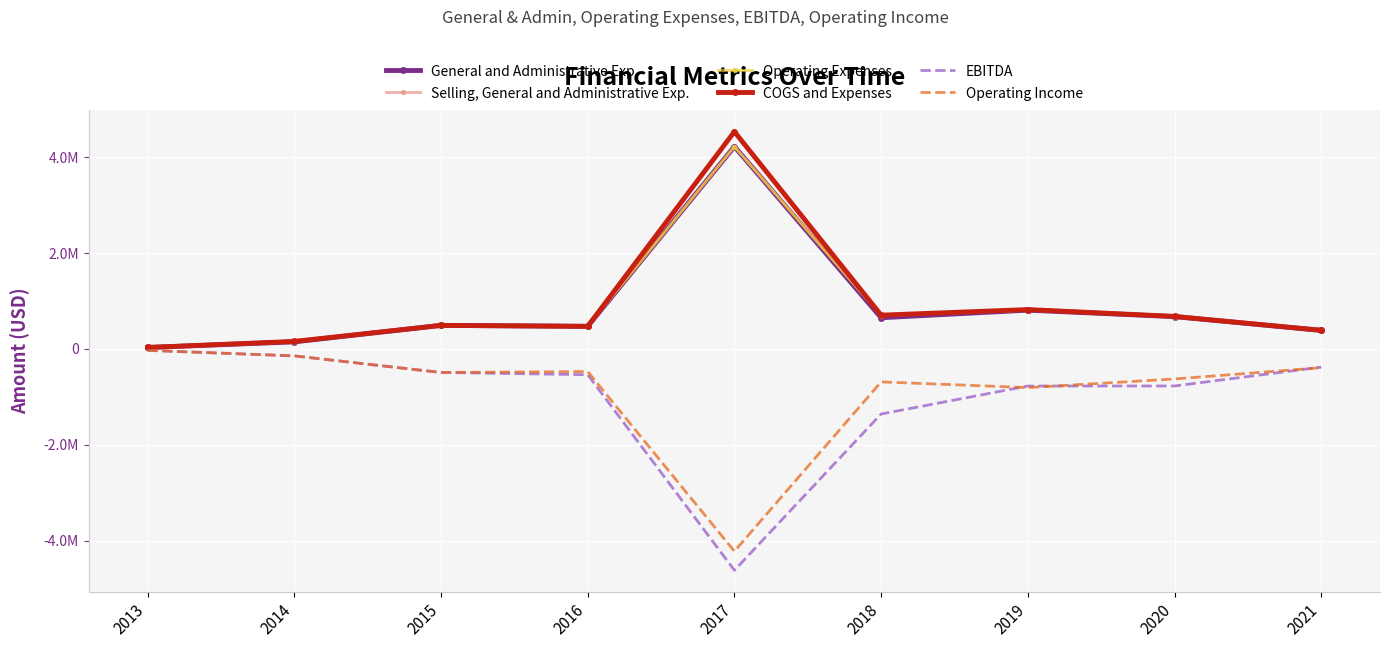

What is the value of the Operating Expenses point at the 7th from the left?

808441